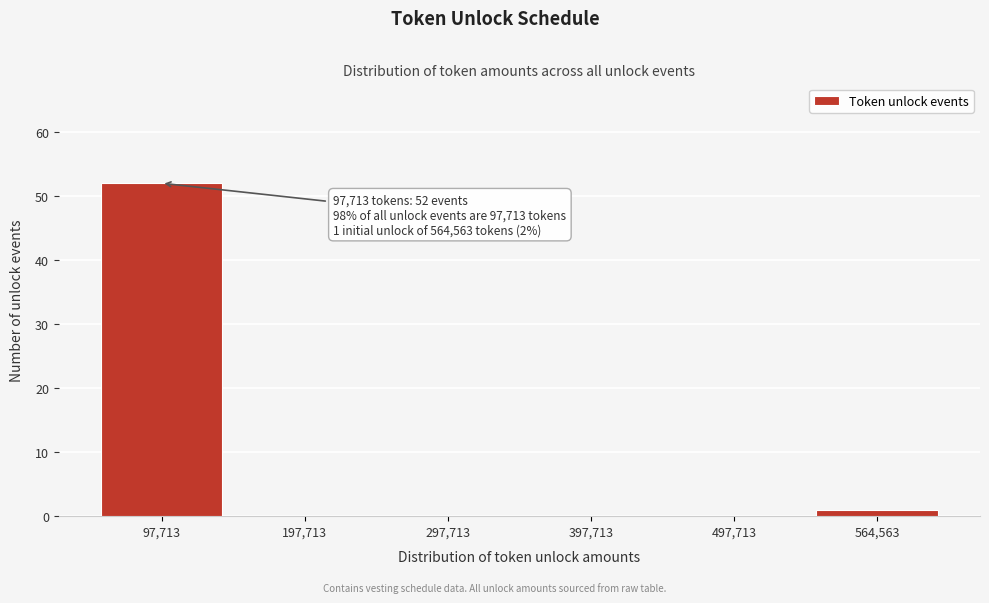

Reading left to right, extract all data points from this chart.

97,713=52	197,713=0	297,713=0	397,713=0	497,713=0	564,563=1